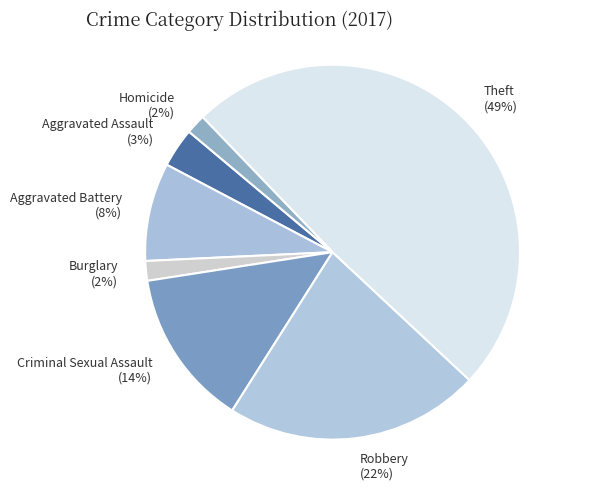

Between Theft and Robbery, which is larger?

Theft